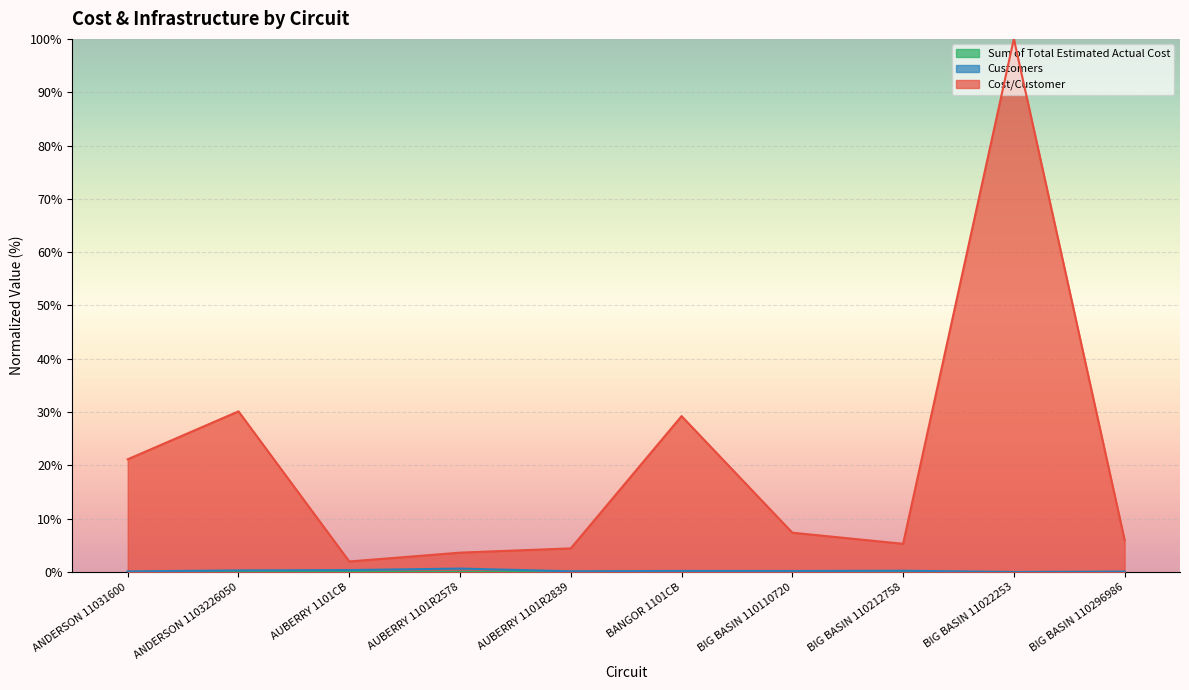

True or false: Customers and Cost/Customer cross at least once.

False